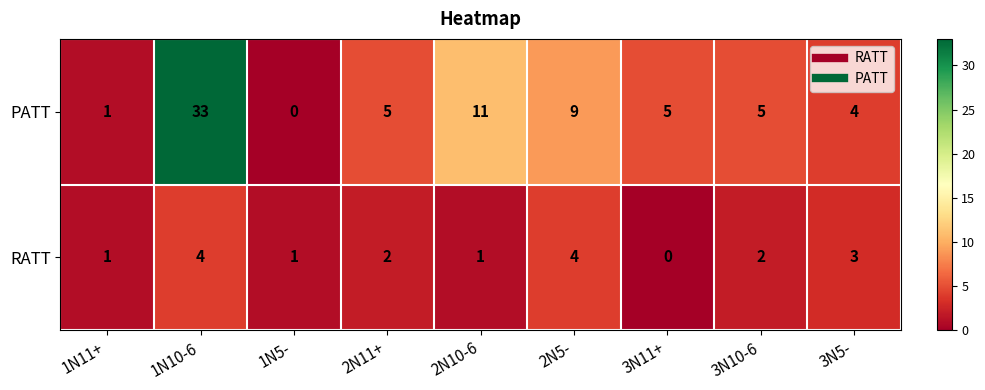

Which series has the widest spread of values?

PATT